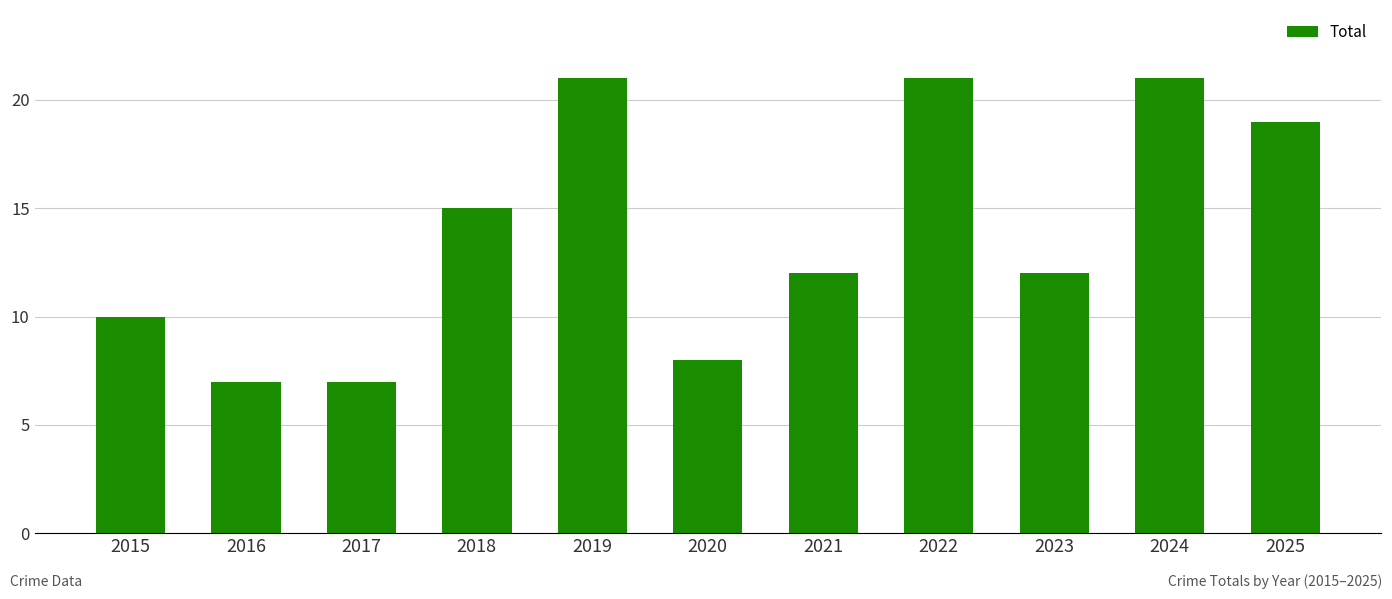

What is the difference between the second highest and minimum values?

14